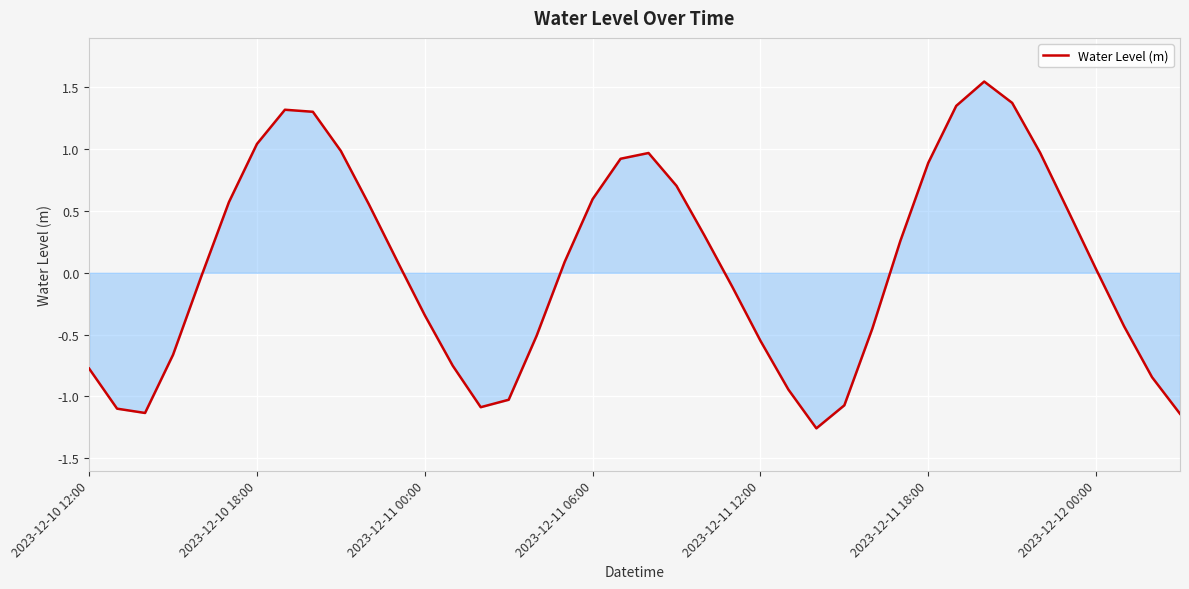

What is the difference between the maximum and minimum values?

2.8